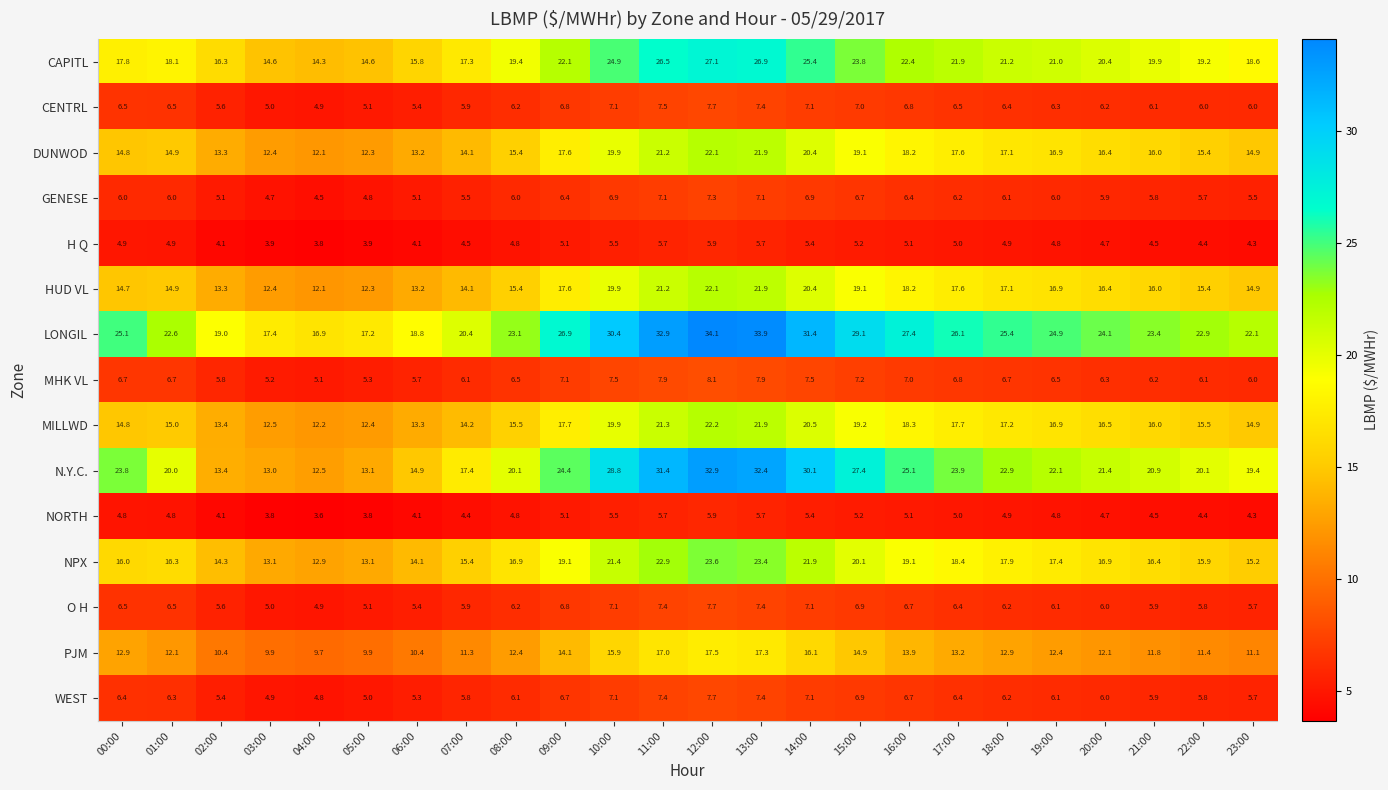

What is the difference between the CAPITL values at 10:00 and 23:00?

6.3